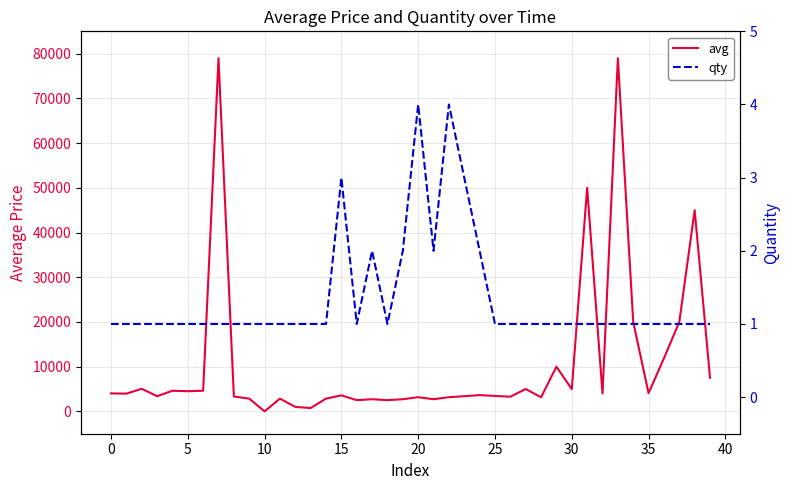

How many series are shown in this chart?

2